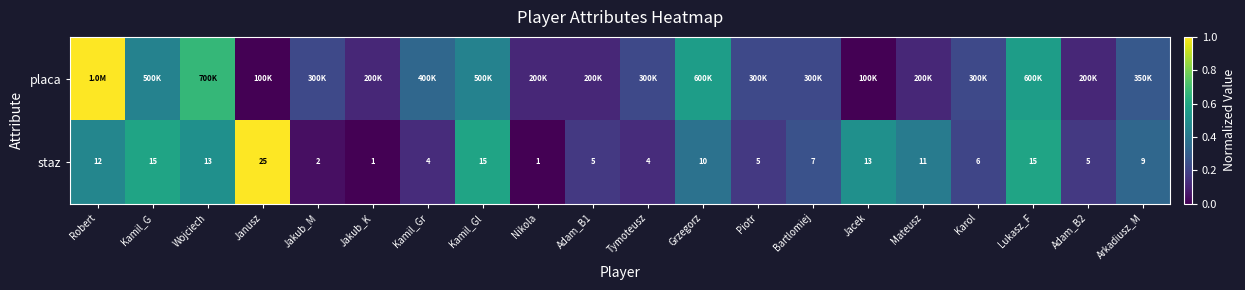

Between Piotr and Robert, which is larger?

Robert